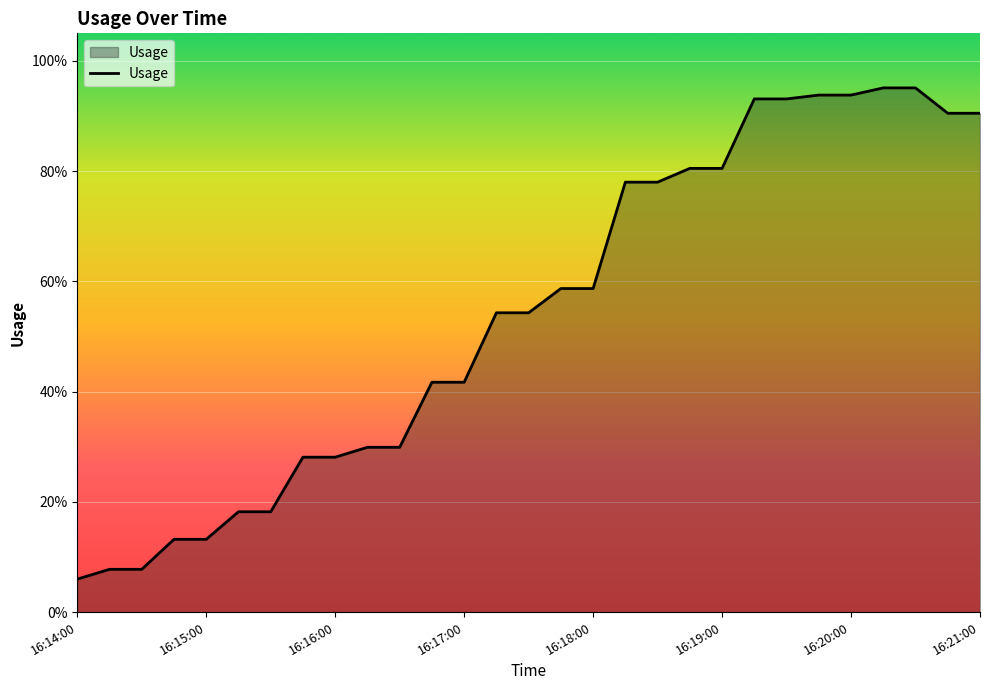

Where is the data nearest to the value 0?

16:14:00